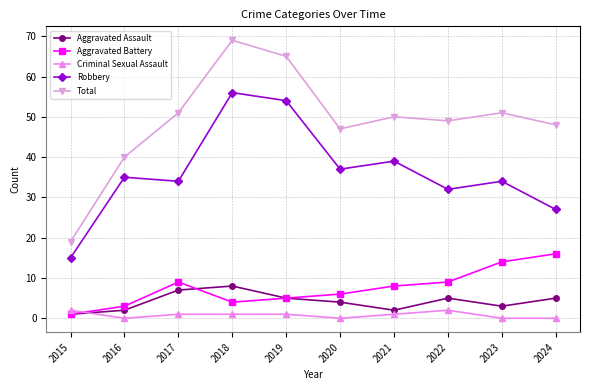

What are all the series names shown in the legend?

Aggravated Assault, Aggravated Battery, Criminal Sexual Assault, Robbery, Total